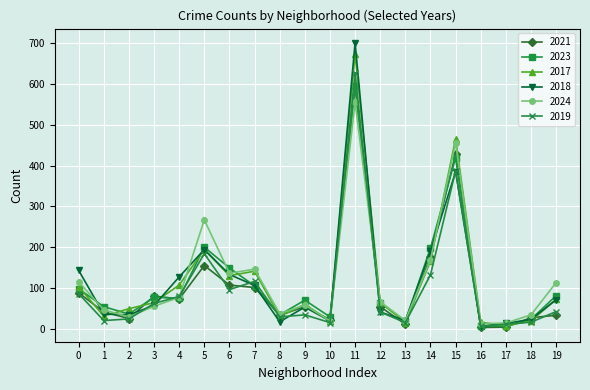

How many values in the 2021 series are below 54?

9